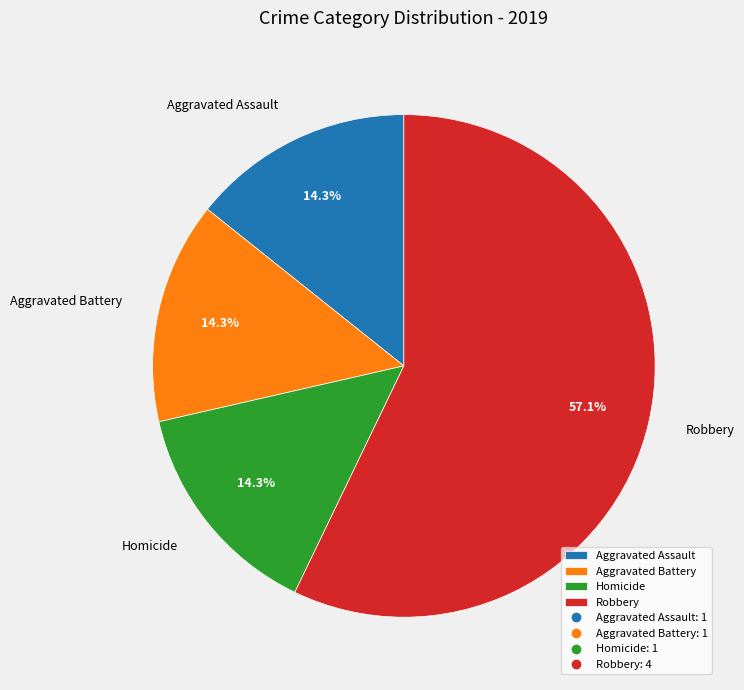

What percentage is NOT represented by Homicide?

85.7%